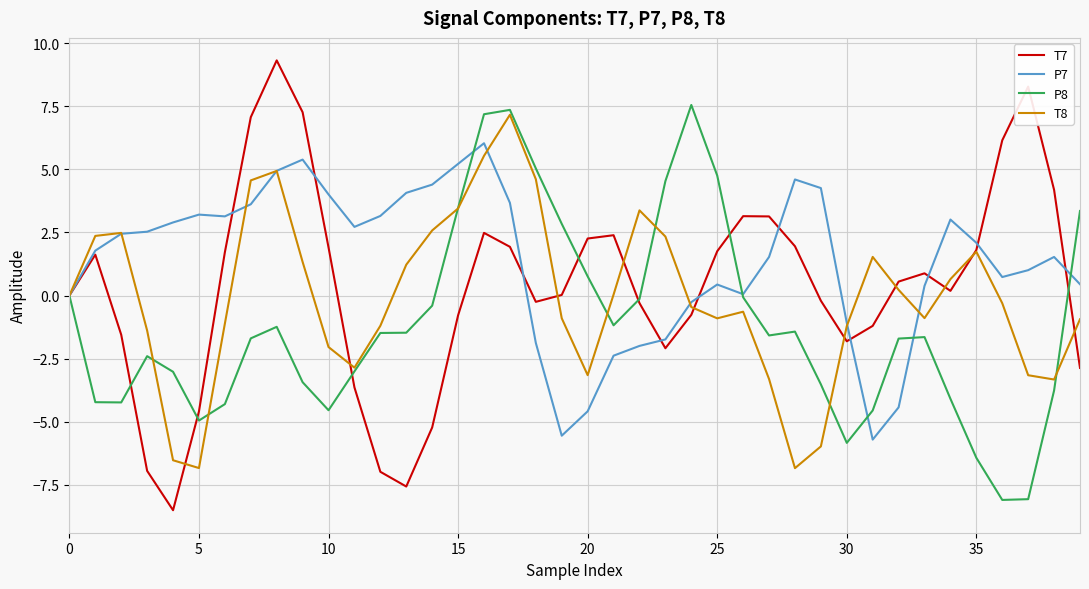

Which series has the largest total across all categories?

P7